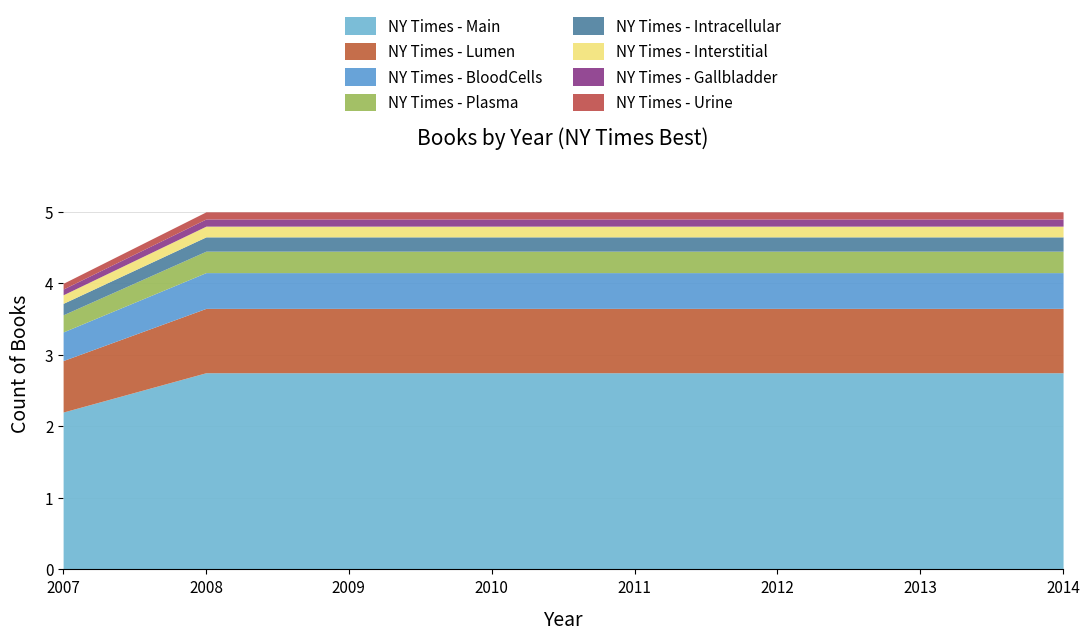

Does the chart have visible grid lines?

Yes